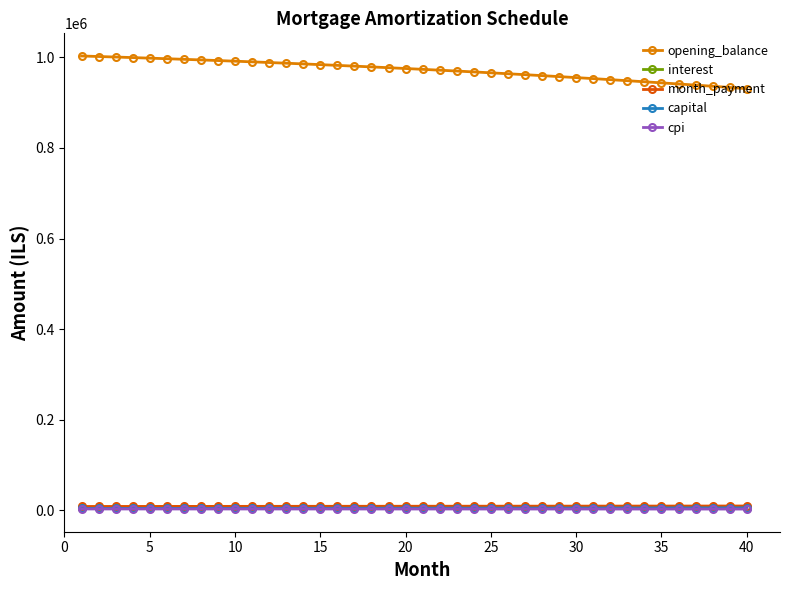

True or false: capital and month_payment intersect in this chart.

False